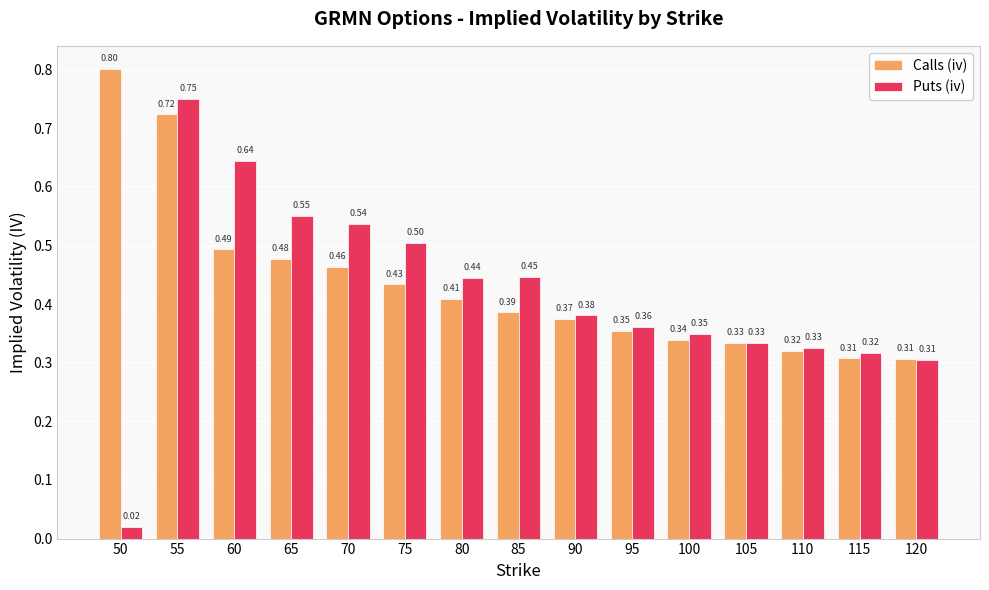

How many groups of bars are there?

15